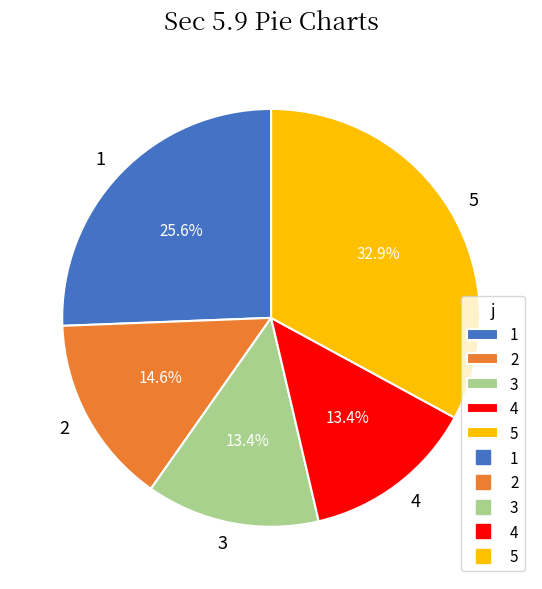

Does 2 account for over 50% of the chart?

No